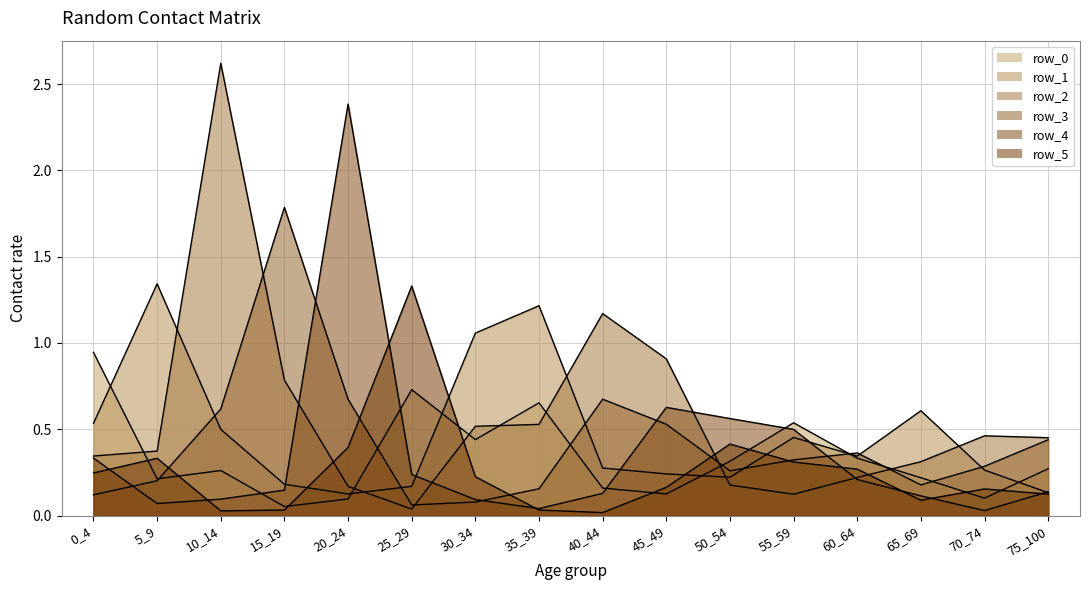

Does the chart display data point markers on the line(s)?

No